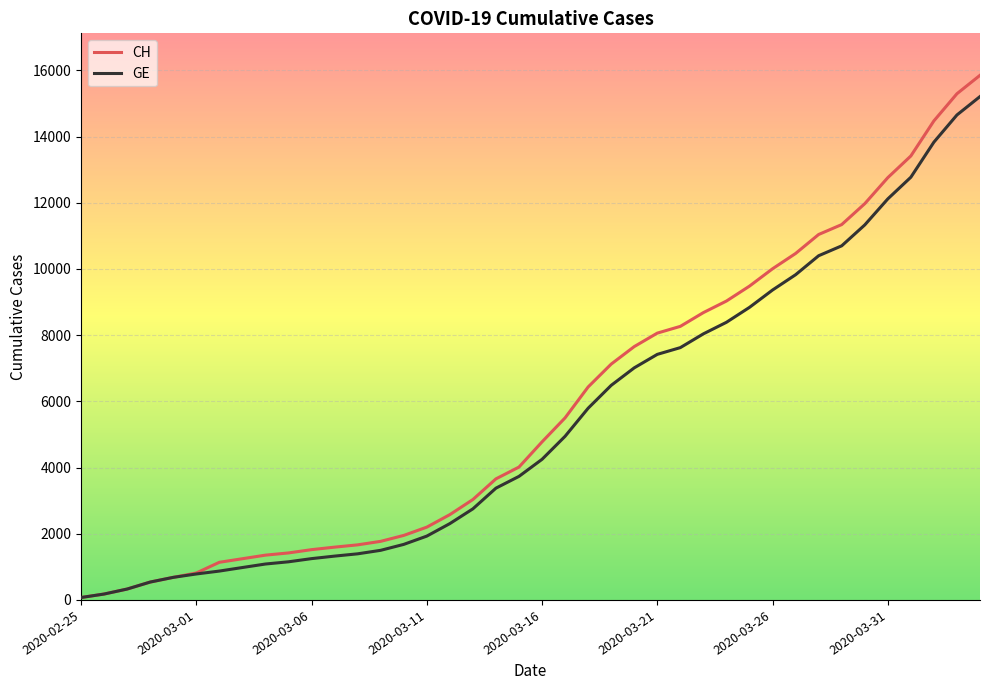

What is the greatest value displayed?

15850